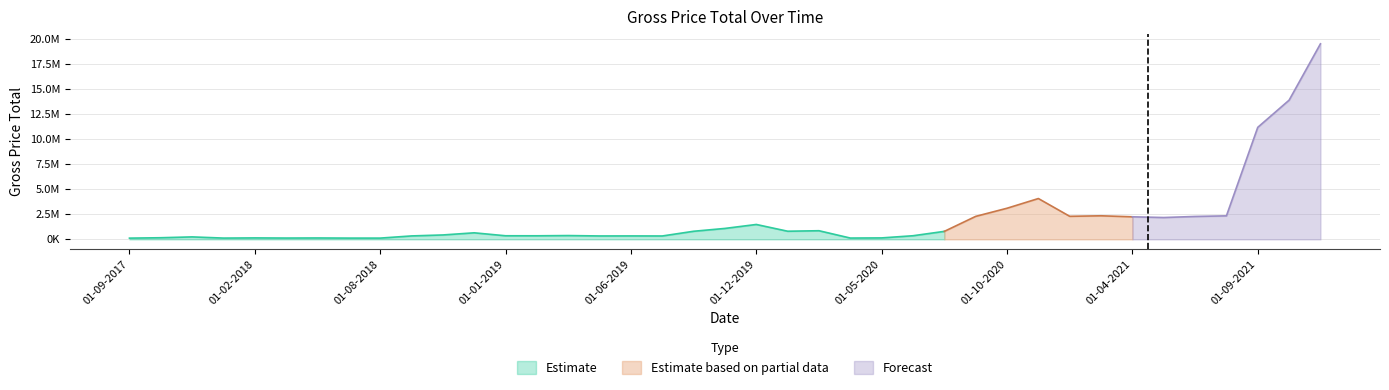

What value does the data have at 01-10-2020?

3109317.0